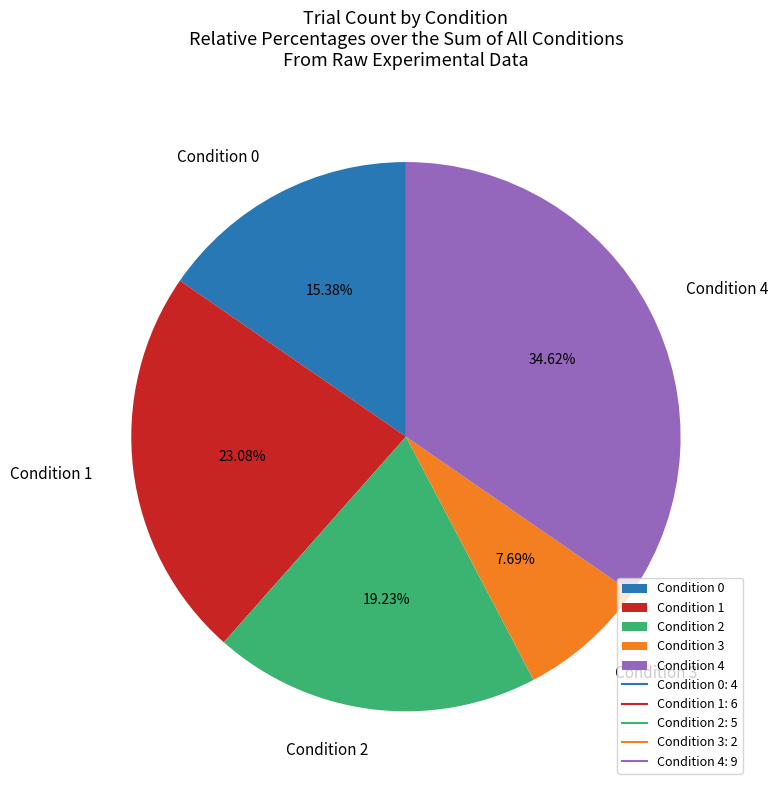

Count the number of slices in the pie.

5